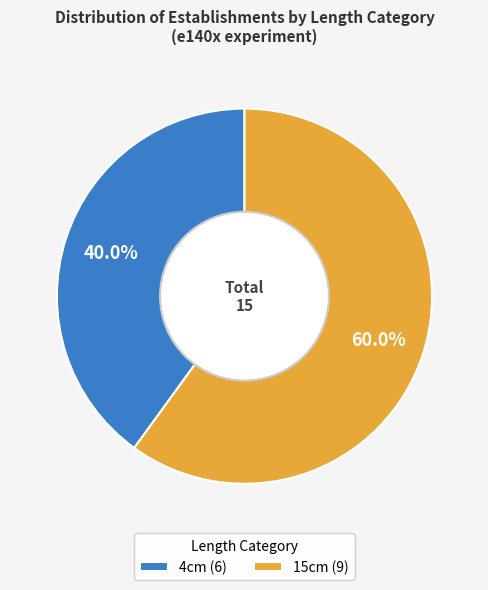

Which has a higher value, 15cm or 4cm?

15cm